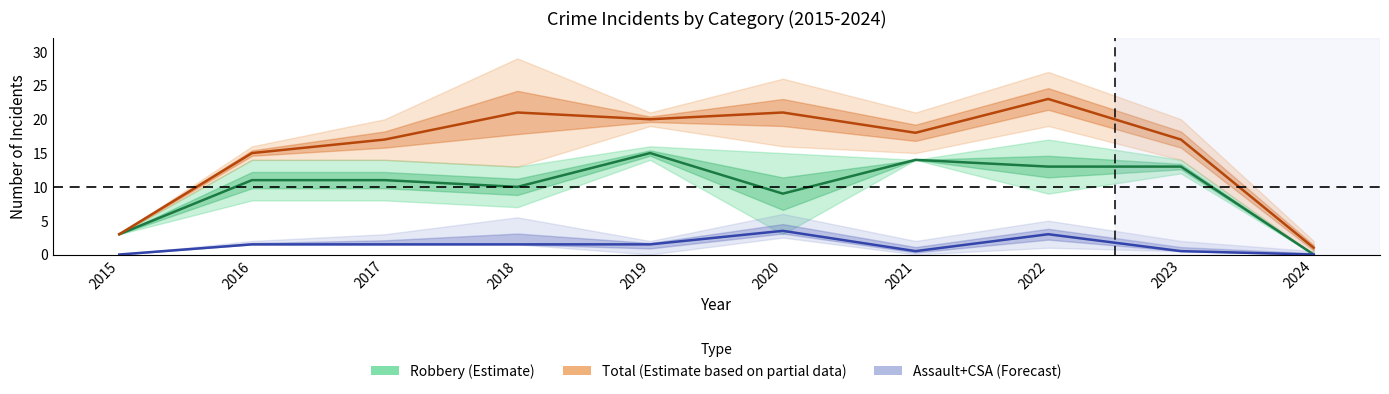

Reading left to right, list all the values displayed in this chart.

Robbery (Estimate): 3.0	11.0	11.0	10.0	15.0	9.0	14.0	13.0	13.0	0.0
Total (Estimate based on partial data): 3.0	15.0	17.0	21.0	20.0	21.0	18.0	23.0	17.0	1.0
Assault+CSA (Forecast): 0.0	1.5	1.5	1.5	1.5	3.5	0.5	3.0	0.5	0.0